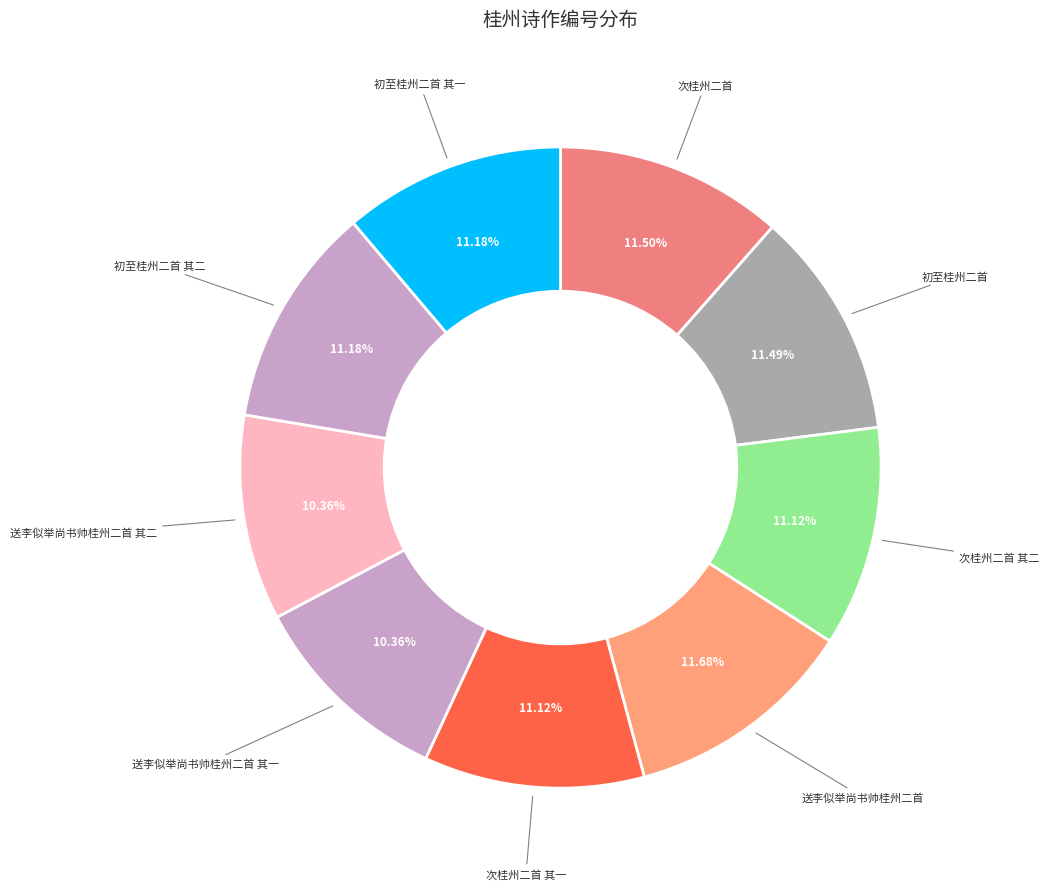

Rank the categories by value from lowest to highest.

送李似举尚书帅桂州二首 其二, 送李似举尚书帅桂州二首 其一, 次桂州二首 其一, 次桂州二首 其二, 初至桂州二首 其一, 初至桂州二首 其二, 初至桂州二首, 次桂州二首, 送李似举尚书帅桂州二首